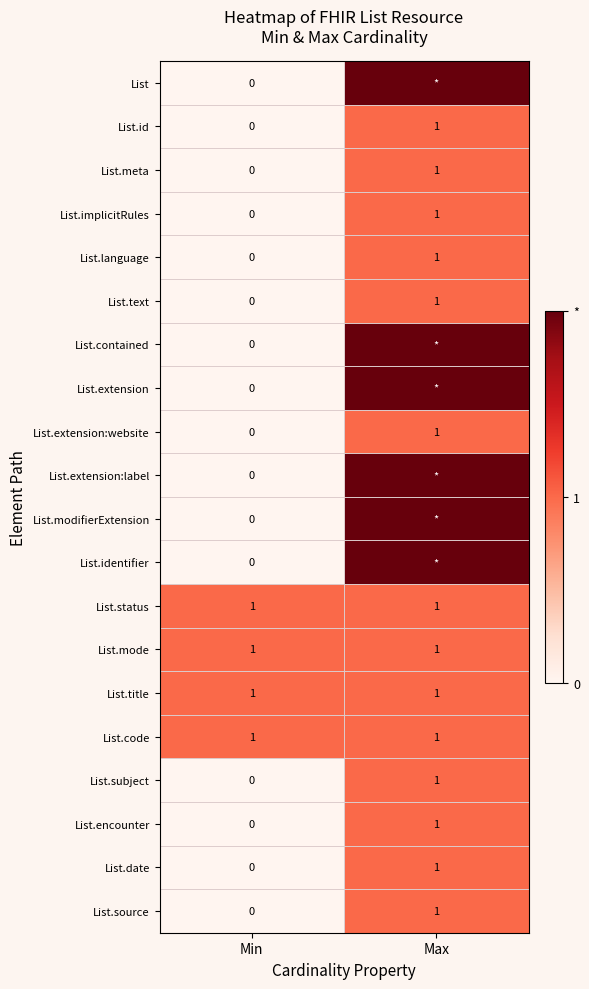

Which has a higher value, Max or Min?

Max